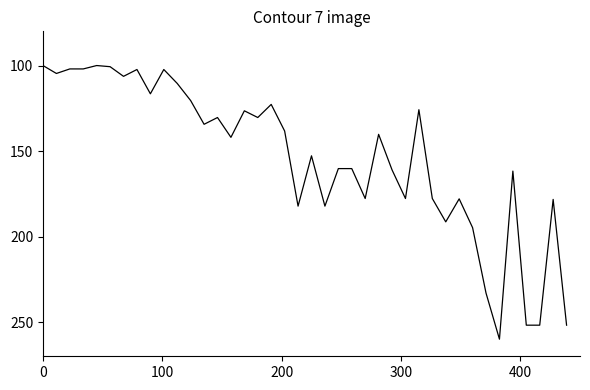

What is the maximum value shown in the chart?

260.0